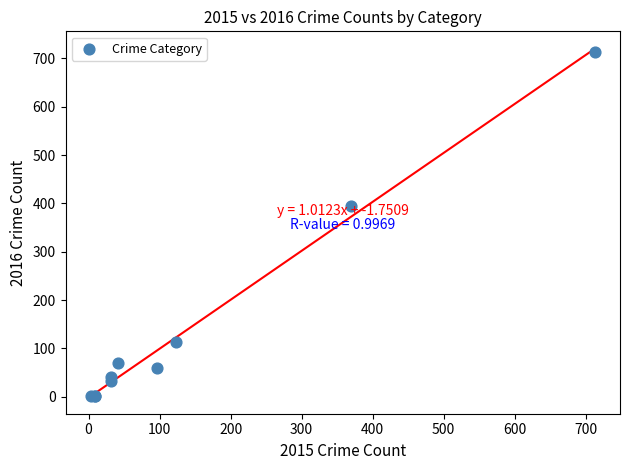

What Y value in the scatter plot is closest to 357?

394